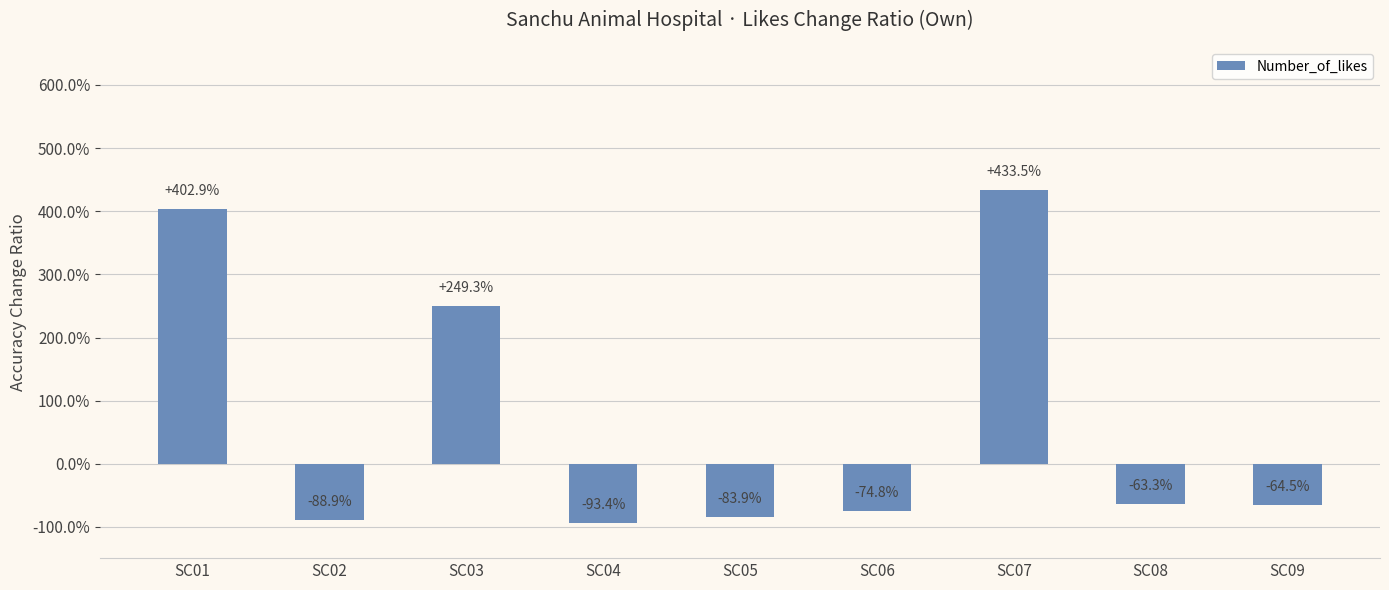

At which category does the chart reach its peak across all series?

SC07